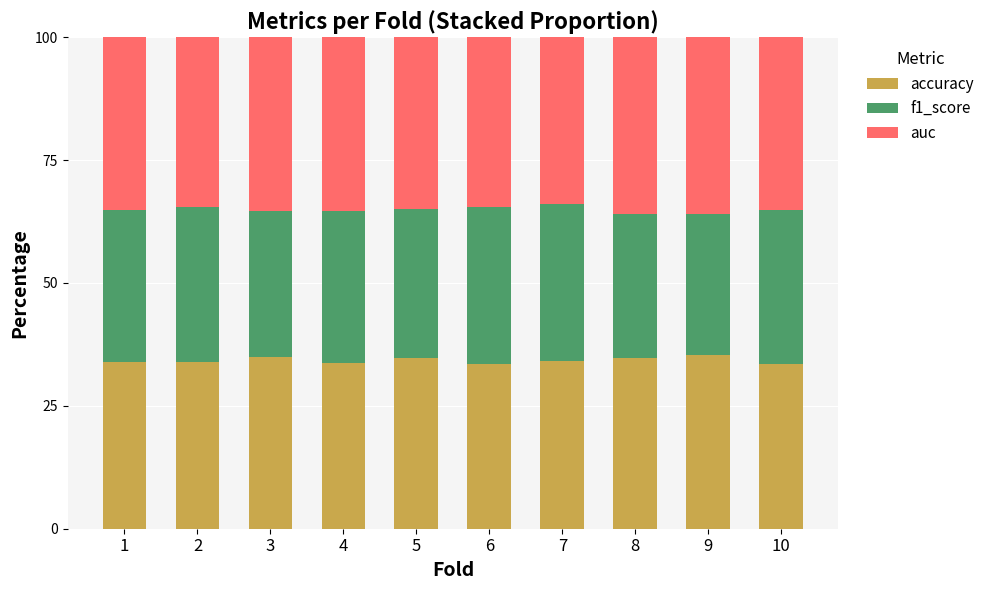

True or false: accuracy has a value of 12.2 at 8.

False